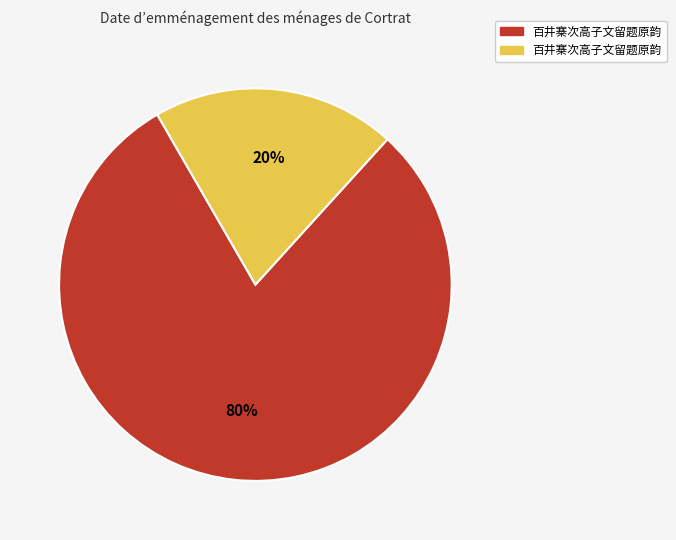

Is there a majority slice in this chart?

Yes